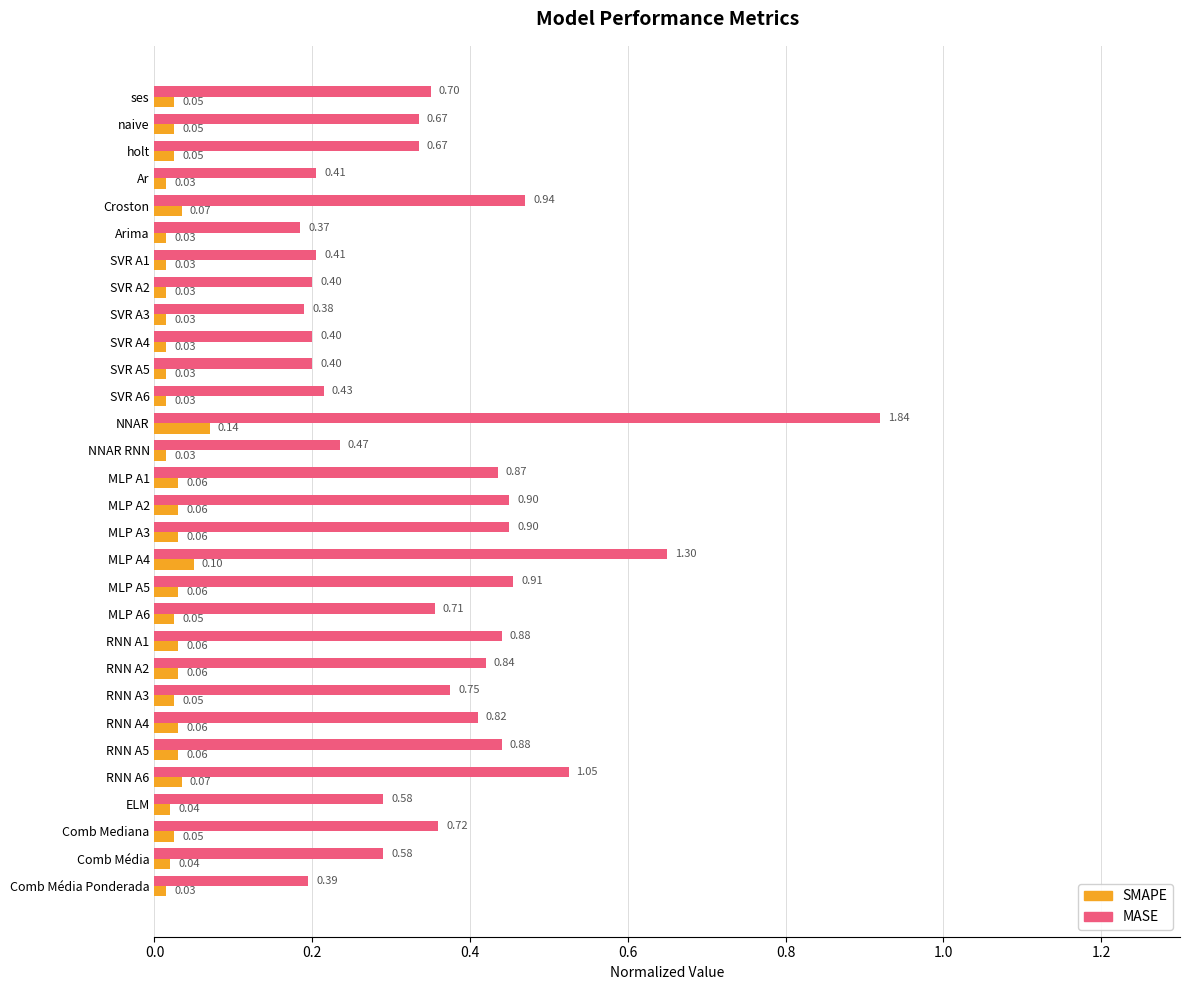

What are all the series names shown in the legend?

SMAPE, MASE